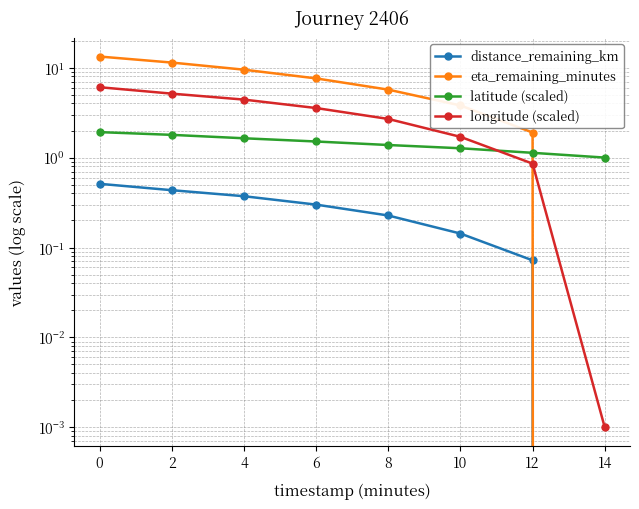

At how many categories does at least one series exceed 7?

4